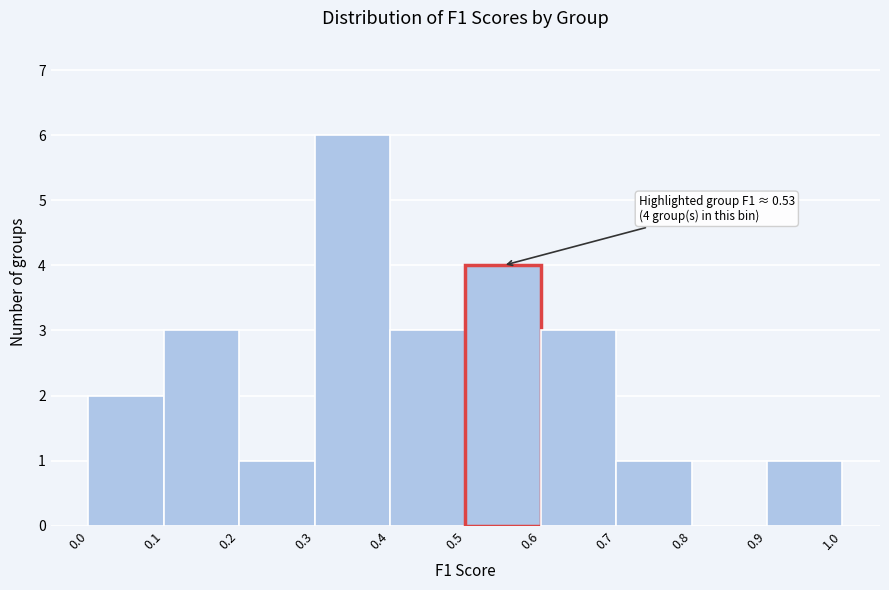

Which range on the x-axis has the tallest bar?

0.3 to 0.4